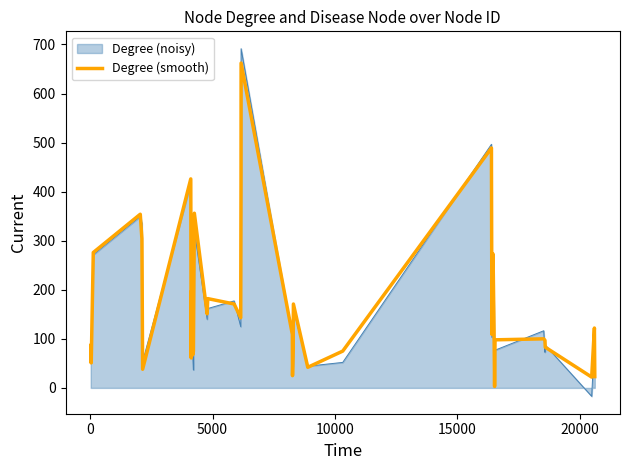

How many lines are shown in the chart?

2